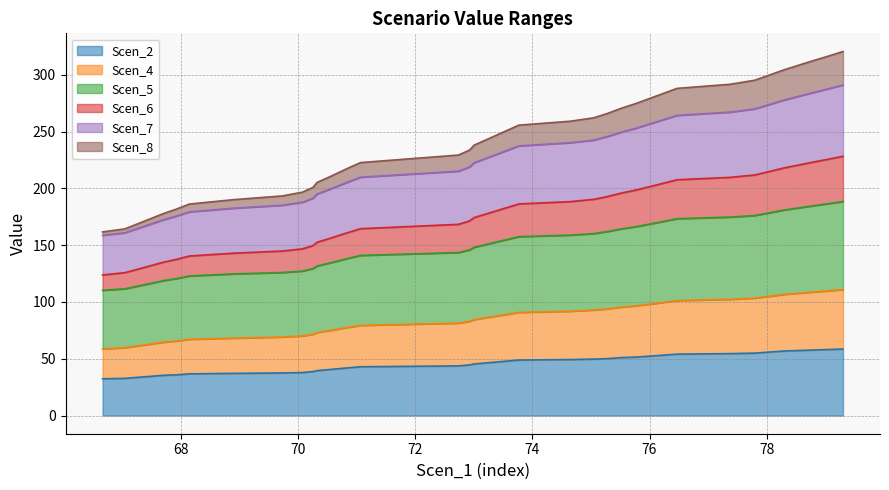

Does the chart have visible grid lines?

Yes